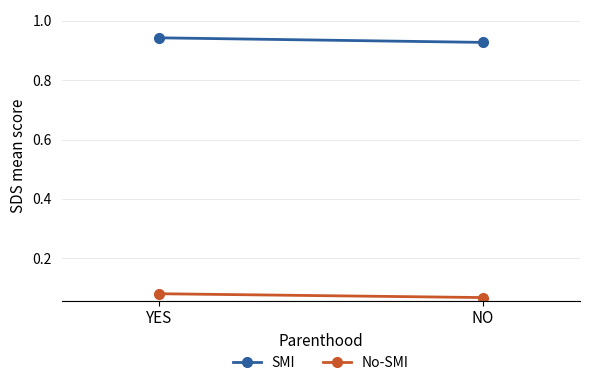

The SMI series shows 0.9 at NO. True or false?

True